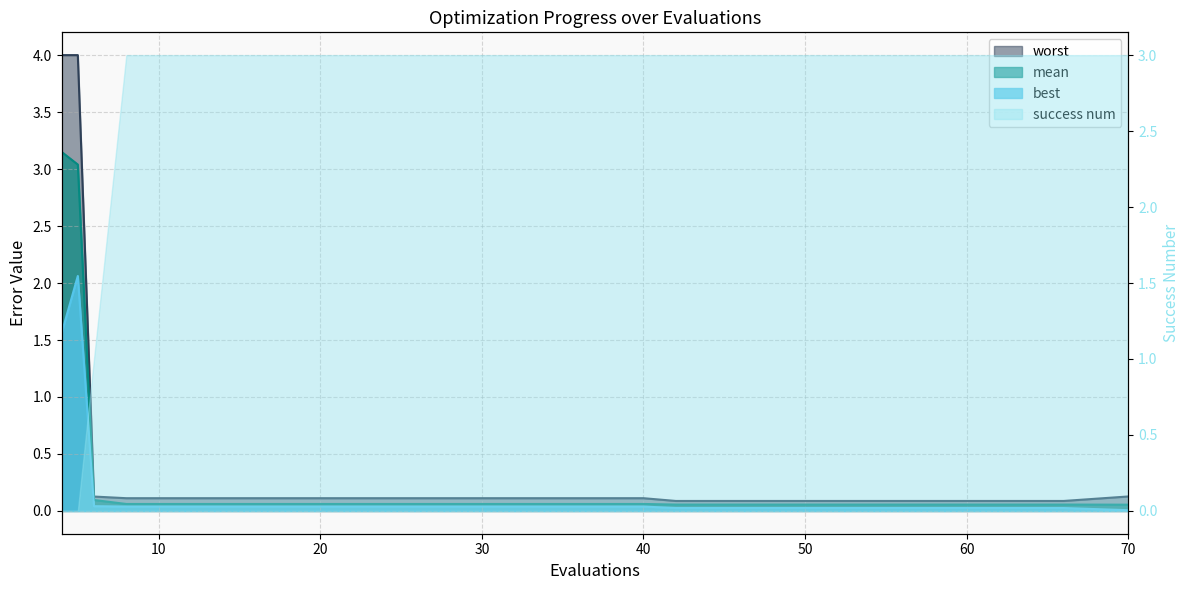

What is the greatest value displayed?

4.0